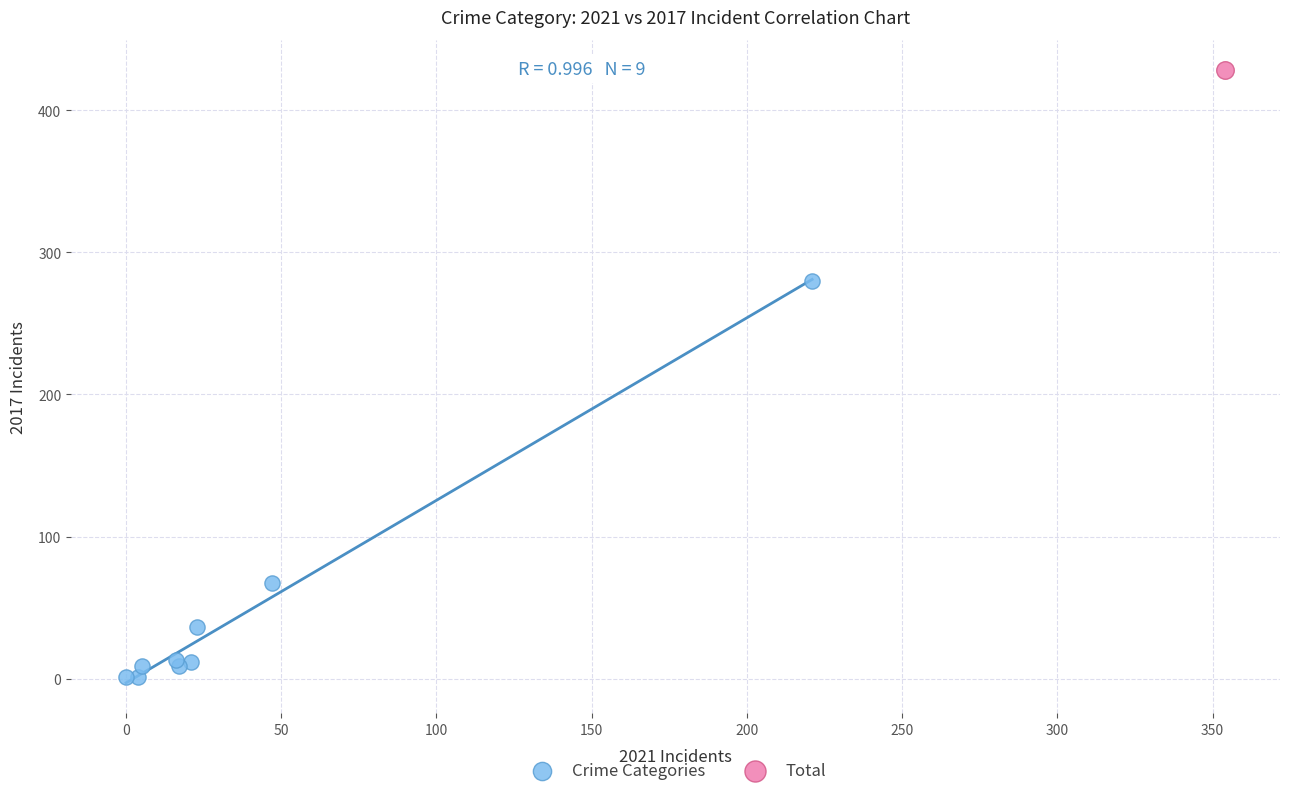

What are all the series names shown in the legend?

Crime Categories, Total